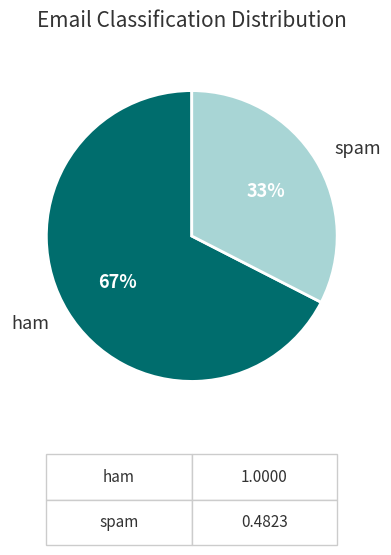

Approximately how many times larger is the value at spam compared to ham?

0.5